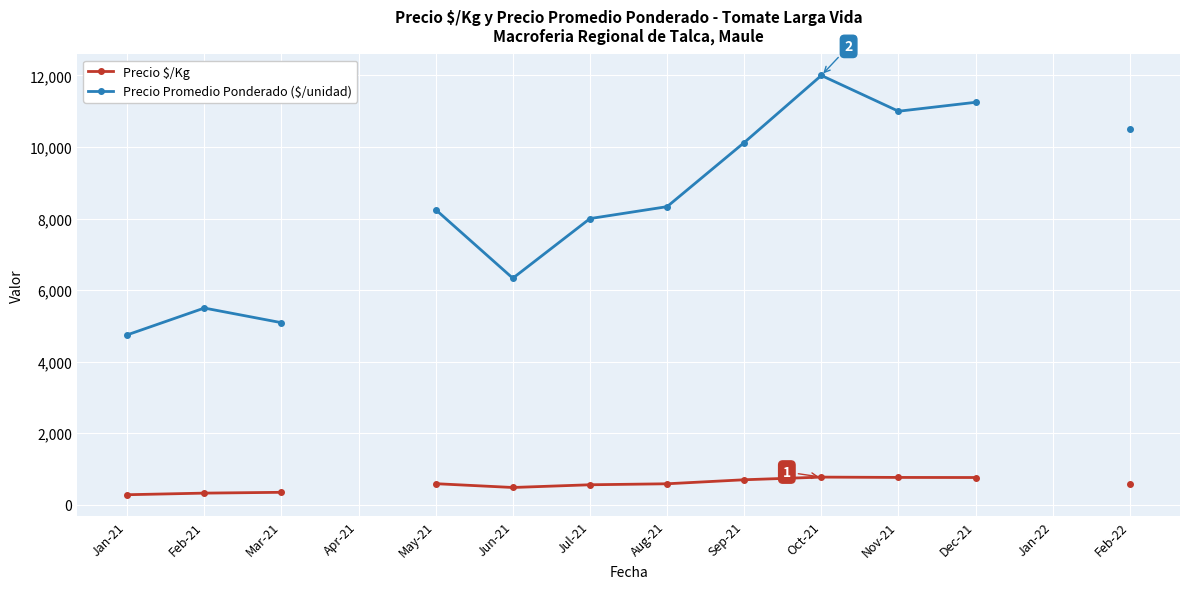

How many data points in Precio $/Kg are above 589?

5